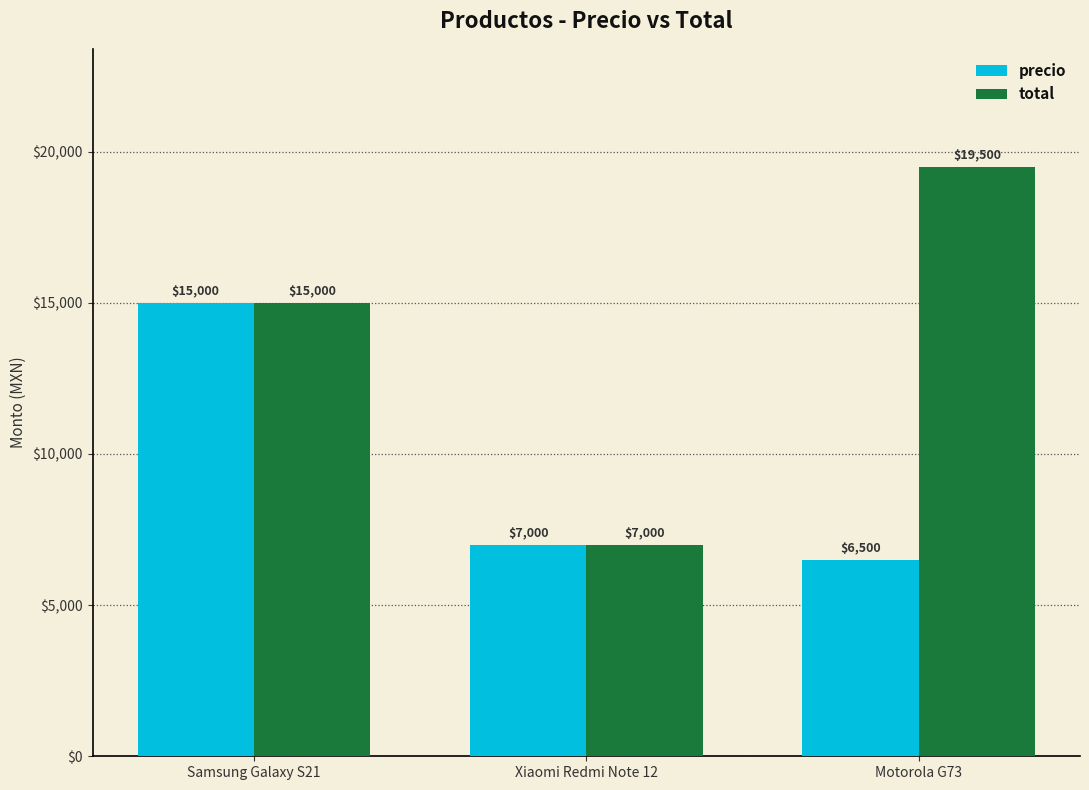

At how many categories does at least one series exceed 16531?

1